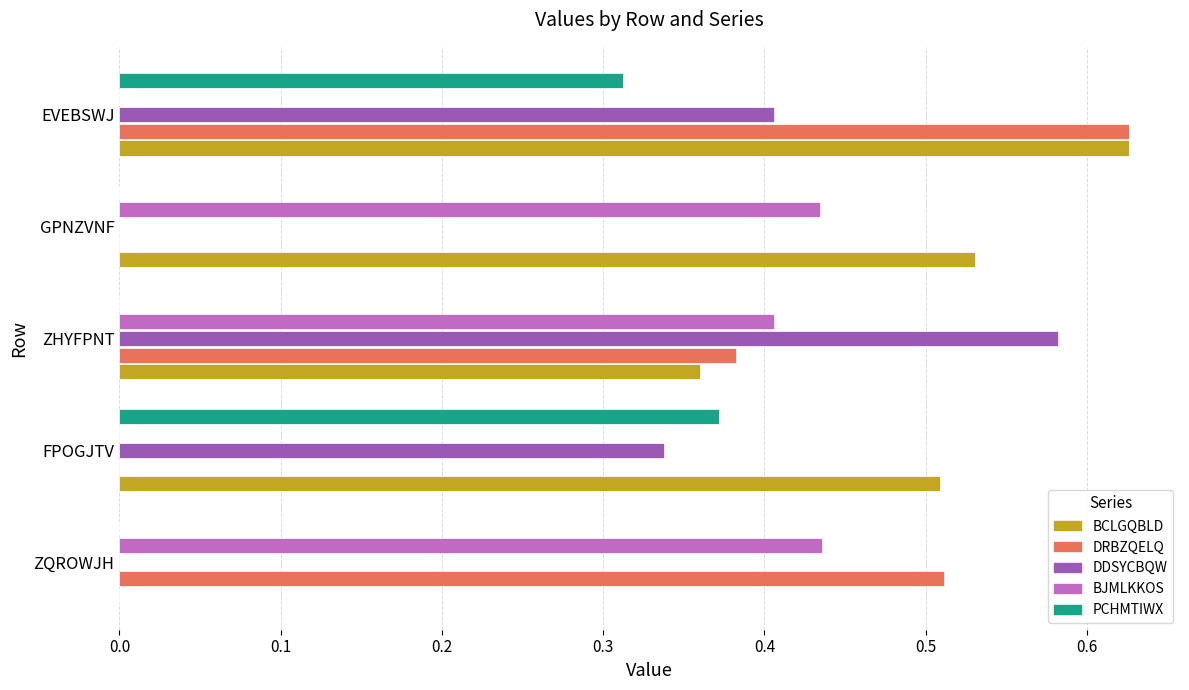

Is the value of PCHMTIWX at ZHYFPNT greater than the value of BCLGQBLD at FPOGJTV?

No